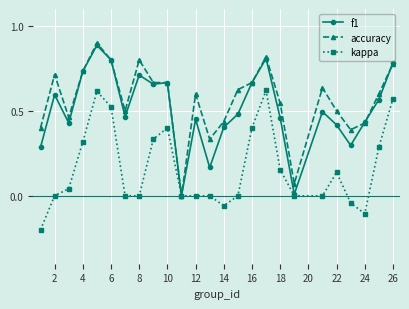

Is this an area chart (filled region under the line)?

No